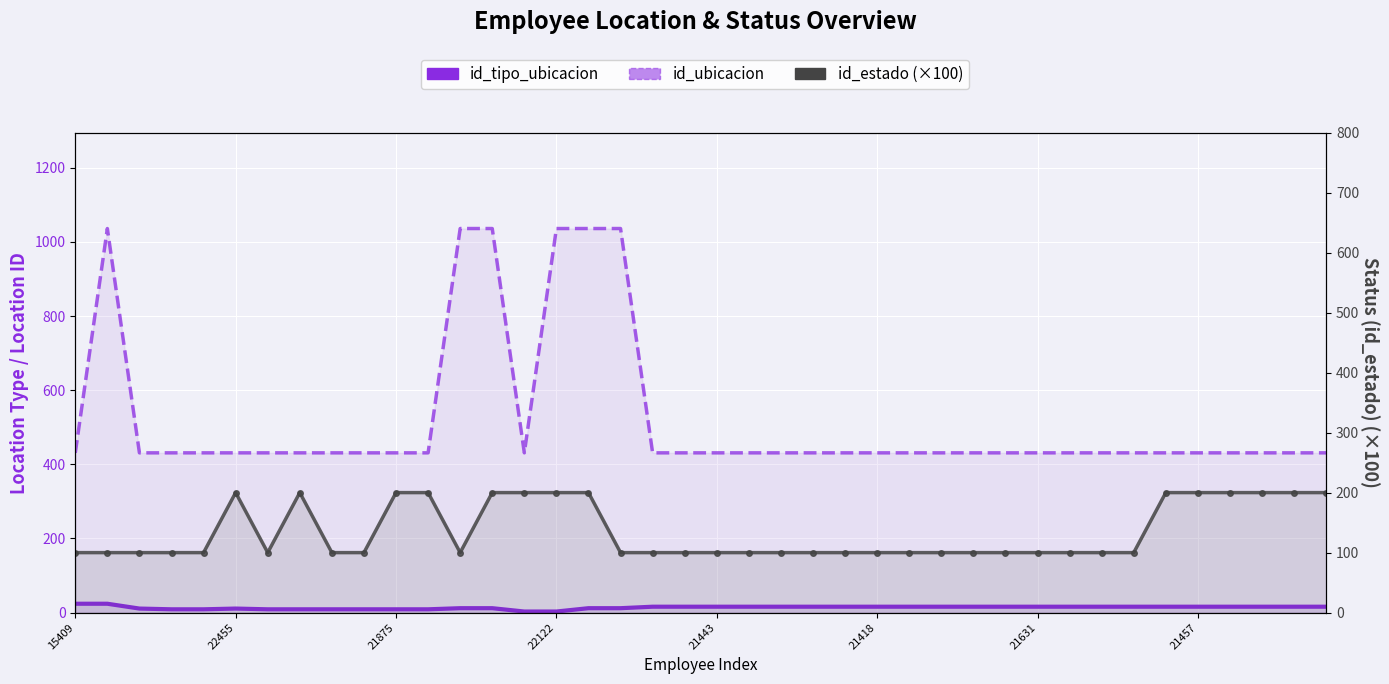

Which series has the largest range (max minus min)?

id_ubicacion